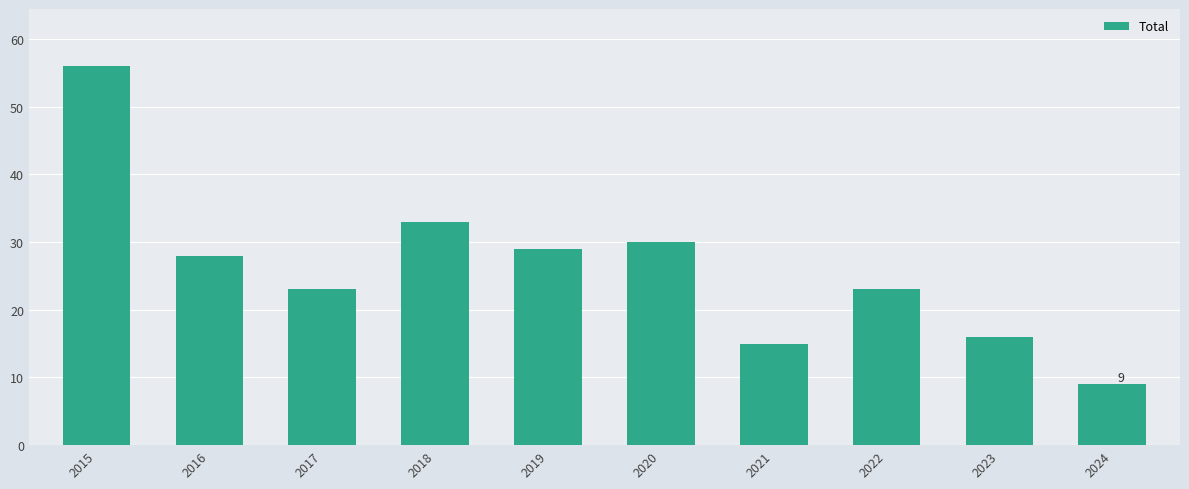

How many bars are there in total?

10